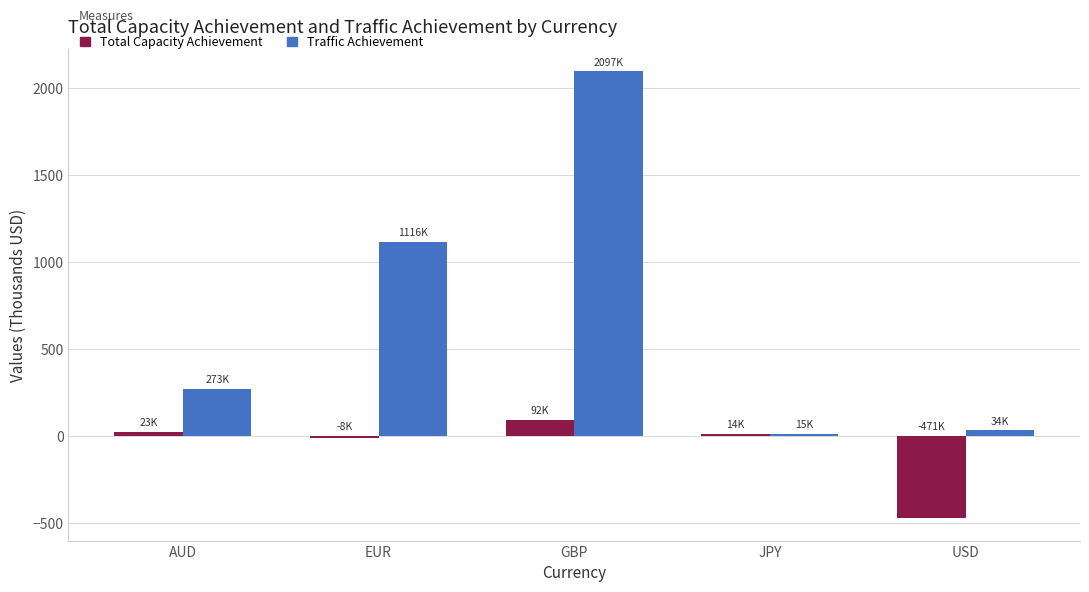

At which label does Total Capacity Achievement first exceed 14?

AUD